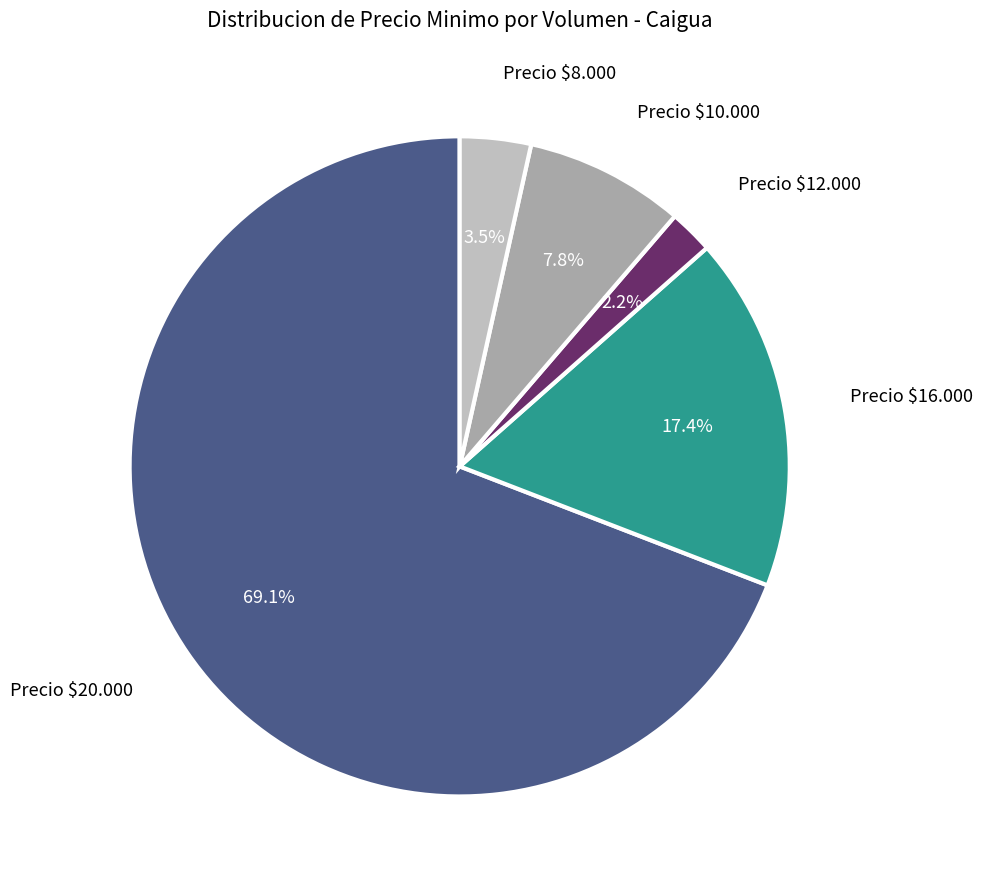

How many slices are in this pie chart?

5